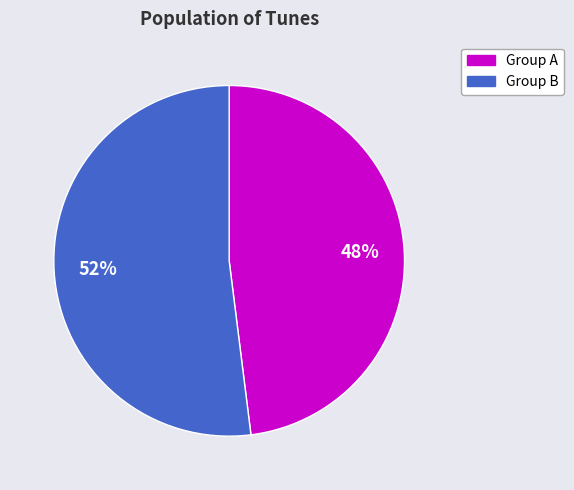

Does any single category account for the majority?

Yes